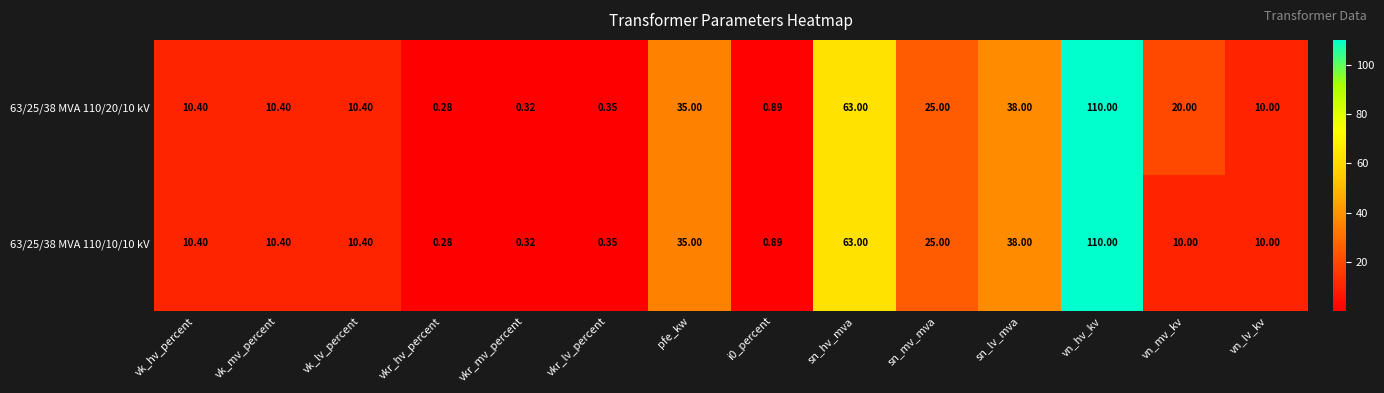

Which category has the lowest value in the 63/25/38 MVA 110/20/10 kV series?

vkr_hv_percent